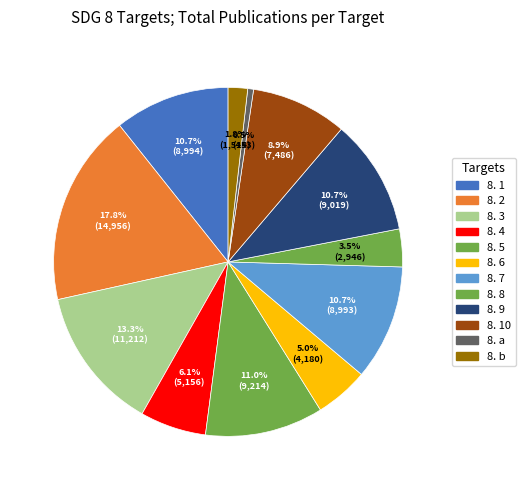

How many segments does this pie chart have?

12